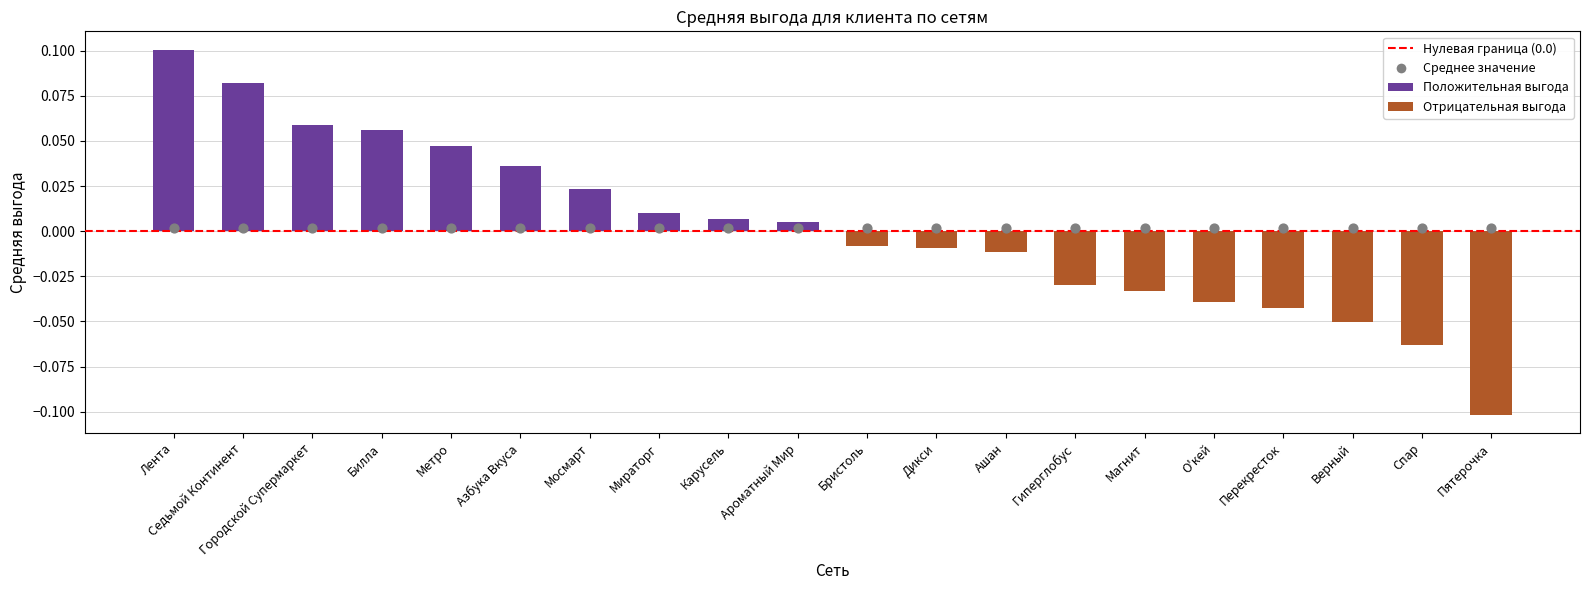

What is the change in value from Ароматный Мир to Спар?

-0.1